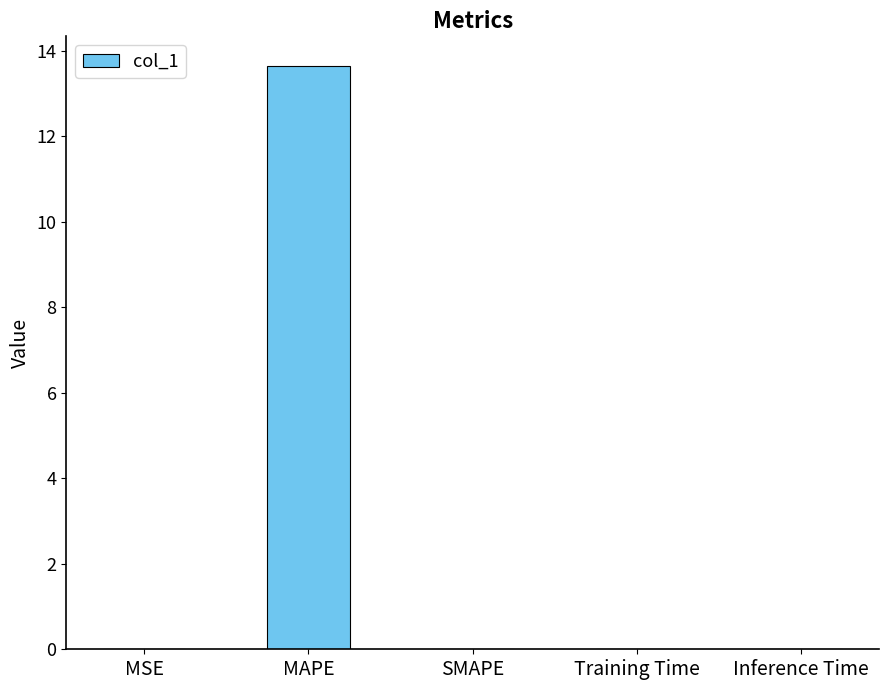

What is the sum of all values?

13.7